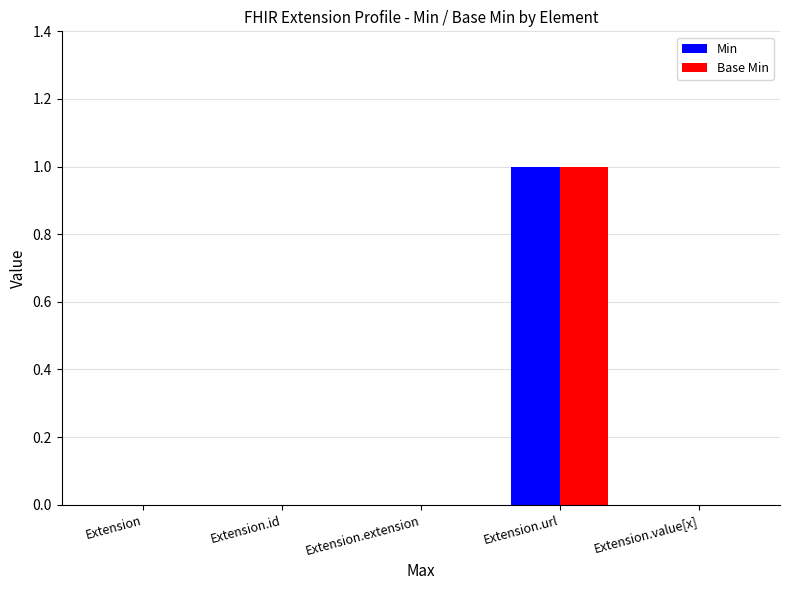

At which category does the chart reach its peak across all series?

Extension.url